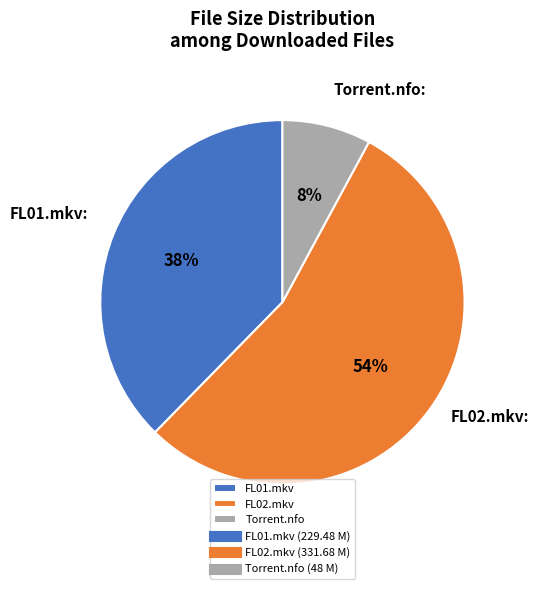

Approximately how many times larger is the value at FL01.mkv compared to FL02.mkv?

0.7